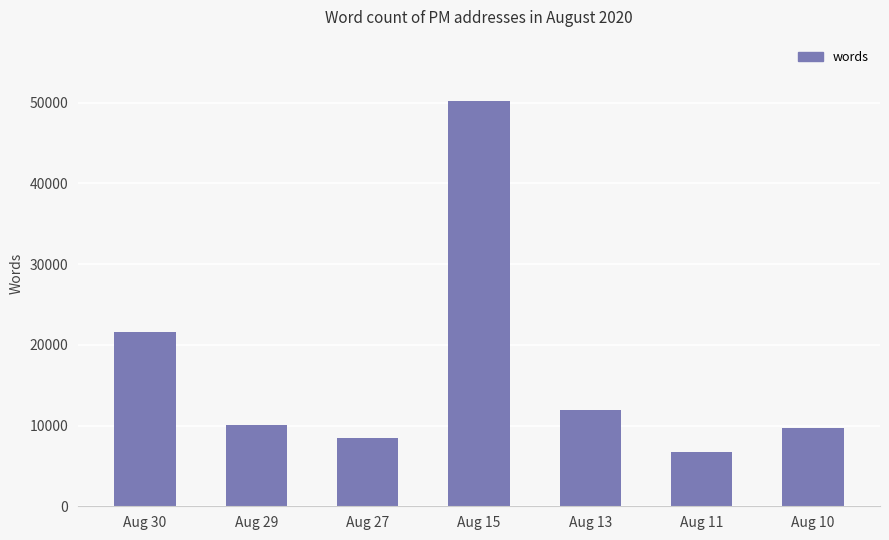

Reading left to right, list all the values displayed in this chart.

Aug 30=21619	Aug 29=10128	Aug 27=8497	Aug 15=50260	Aug 13=11908	Aug 11=6749	Aug 10=9751